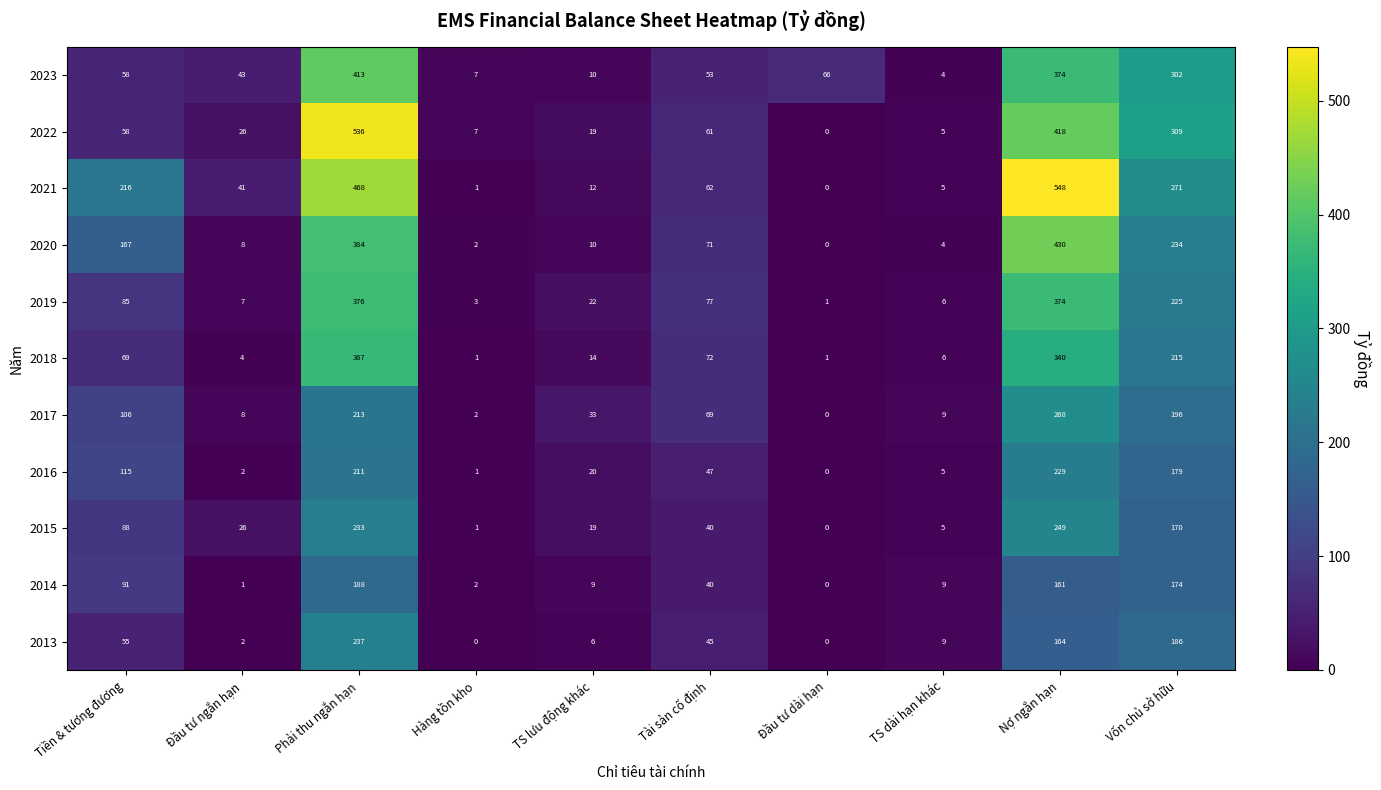

The 2022 series shows 34 at TS lưu động khác. True or false?

False